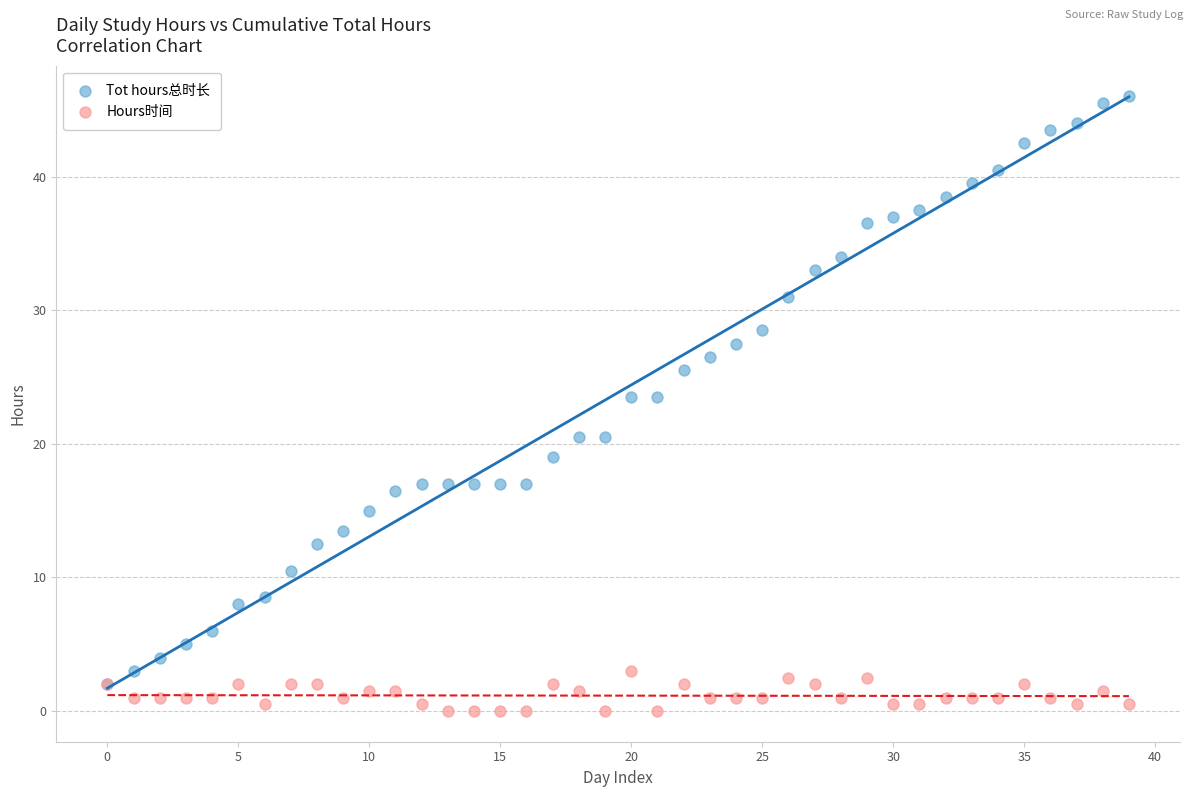

Which series has the largest Y range (max minus min)?

Tot hours总时长